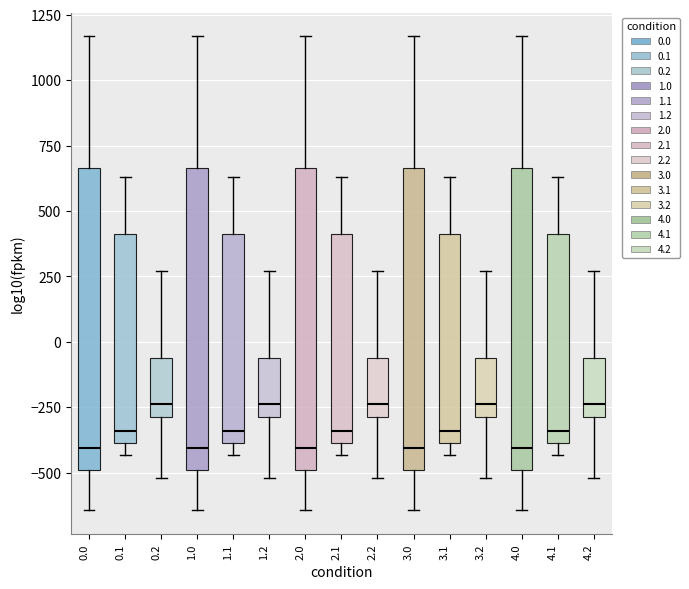

Reading left to right, transcribe this box plot: for each box, give where its median line is, the range the box spans, and where its two whiskers end, as read against the y-axis. The values are not printed on the chart, so give them approximately, as read against the axis.

0.0: median -400, box -500 to 650, whiskers -650 to 1150
0.1: median -350, box -400 to 400, whiskers -450 to 650
0.2: median -250, box -300 to -50, whiskers -500 to 250
1.0: median -400, box -500 to 650, whiskers -650 to 1150
1.1: median -350, box -400 to 400, whiskers -450 to 650
1.2: median -250, box -300 to -50, whiskers -500 to 250
2.0: median -400, box -500 to 650, whiskers -650 to 1150
2.1: median -350, box -400 to 400, whiskers -450 to 650
2.2: median -250, box -300 to -50, whiskers -500 to 250
3.0: median -400, box -500 to 650, whiskers -650 to 1150
3.1: median -350, box -400 to 400, whiskers -450 to 650
3.2: median -250, box -300 to -50, whiskers -500 to 250
4.0: median -400, box -500 to 650, whiskers -650 to 1150
4.1: median -350, box -400 to 400, whiskers -450 to 650
4.2: median -250, box -300 to -50, whiskers -500 to 250